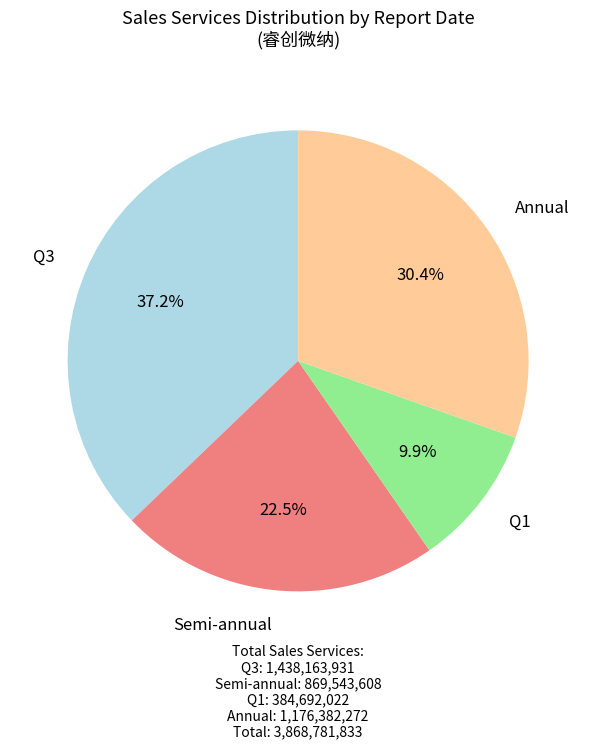

Does any single category account for the majority?

No